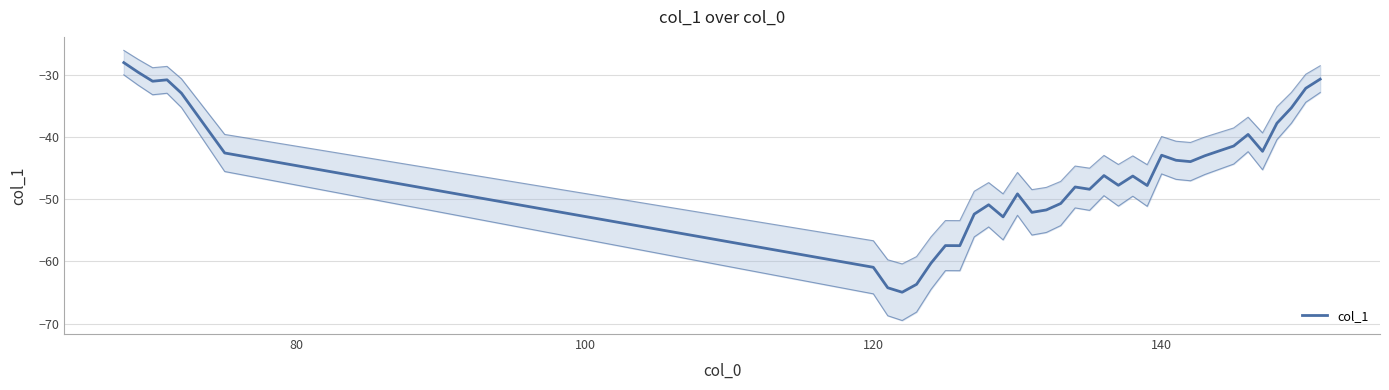

True or false: the data has more than 2 interior local peaks.

True